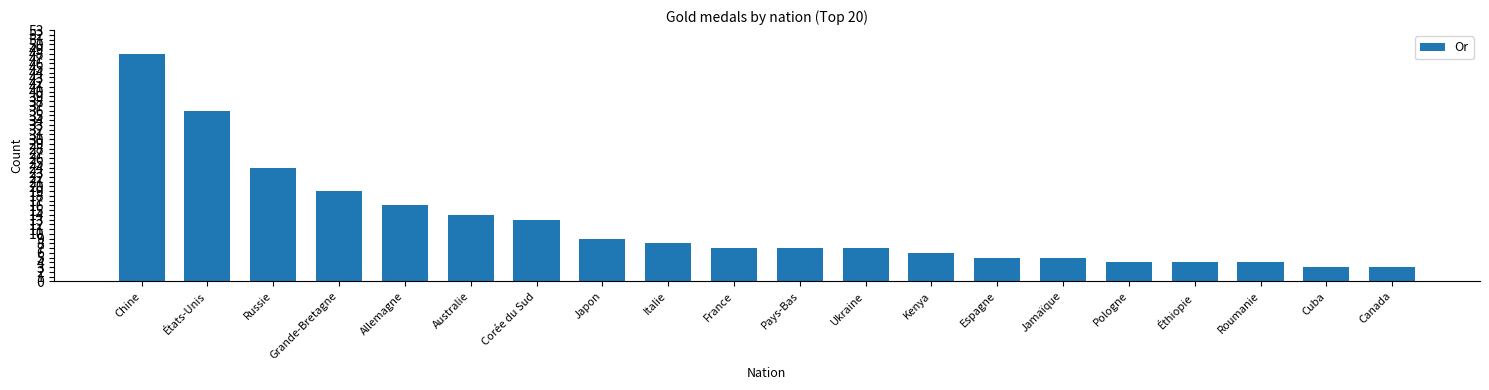

The value at Italie is 8. True or false?

True